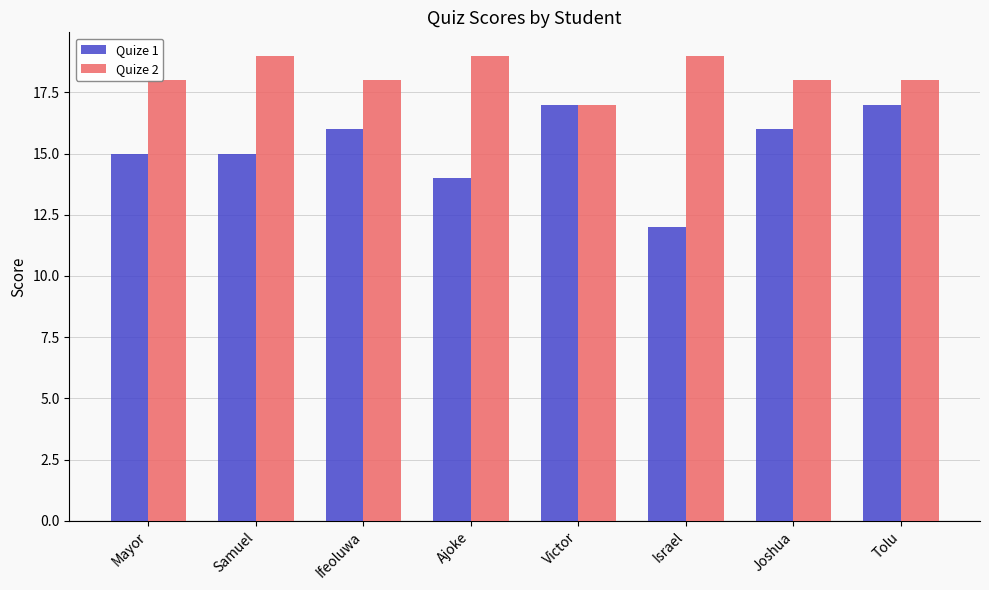

Rank the series by their average value, from lowest to highest.

Quize 1, Quize 2